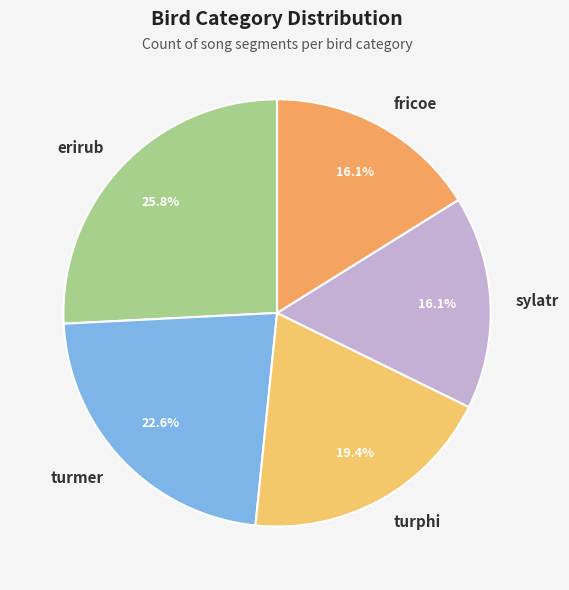

What percentage is NOT represented by fricoe?

83.9%